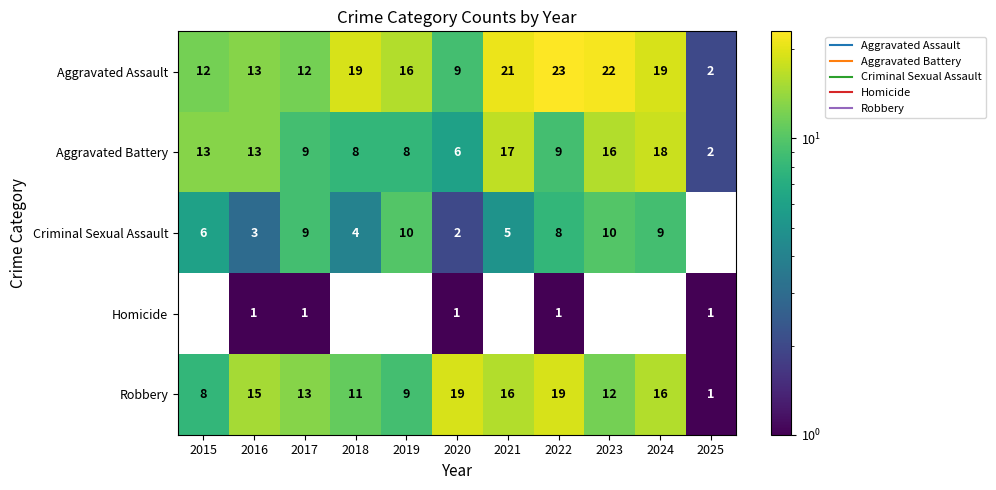

What is the difference between the highest and lowest values at 2021?

16.0